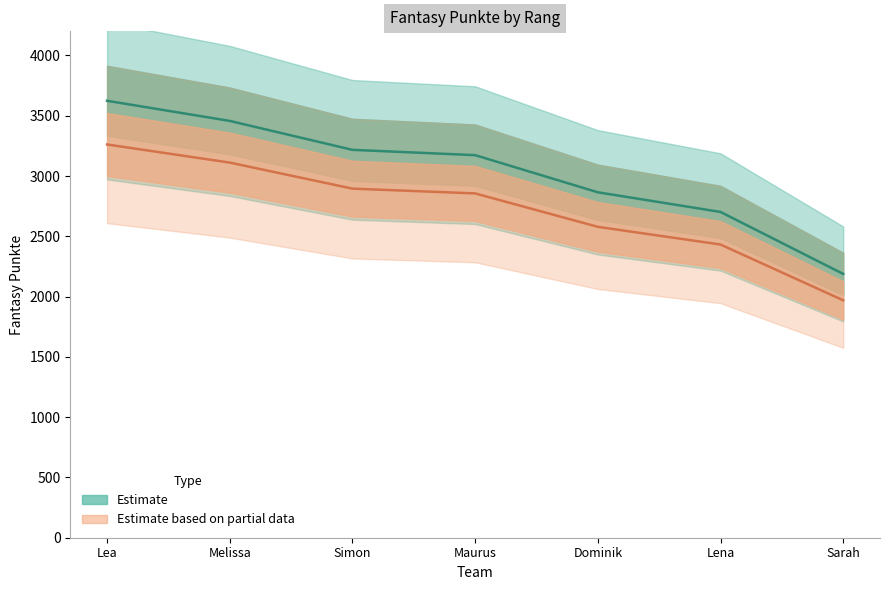

True or false: the data shows 2188 at Sarah.

True